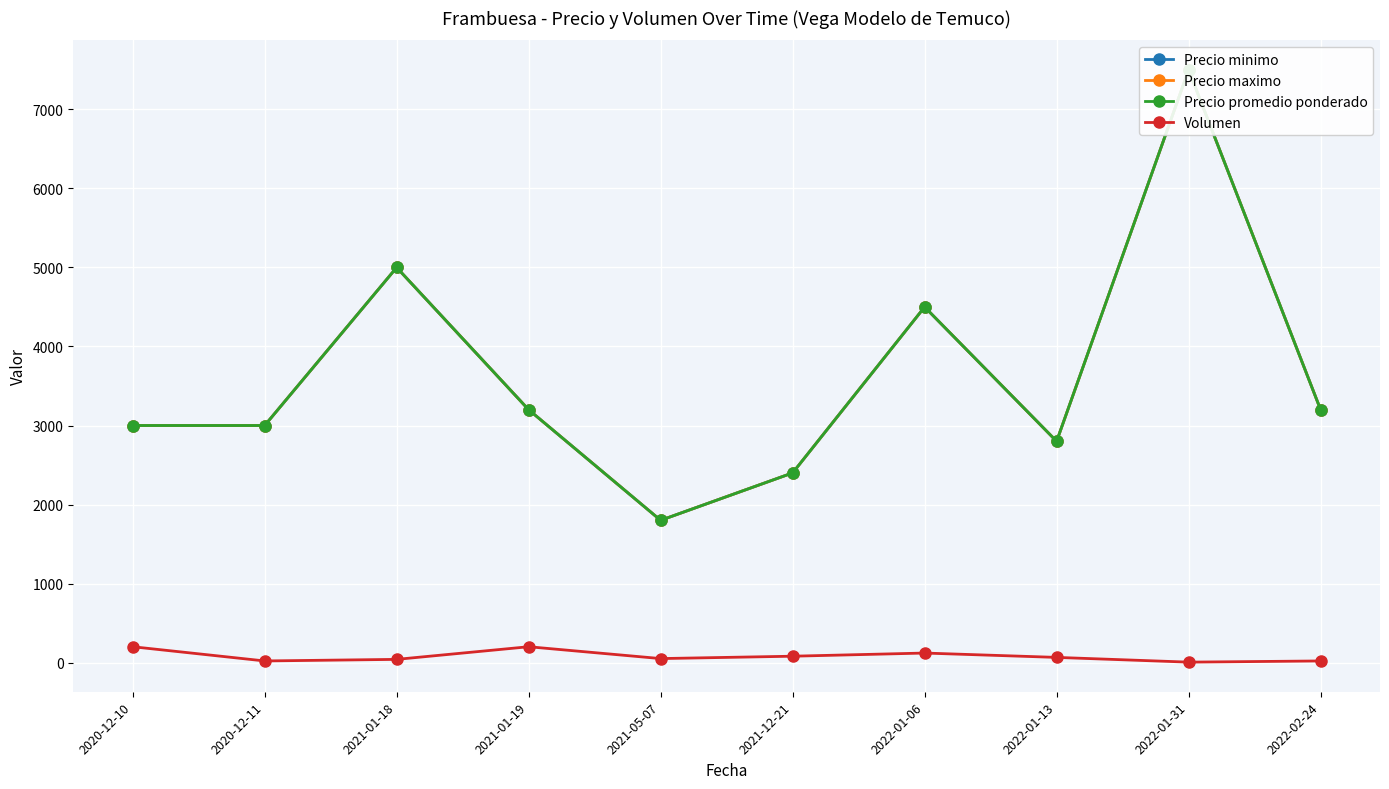

What is the spread (max minus min) of values at 2021-05-07?

1750